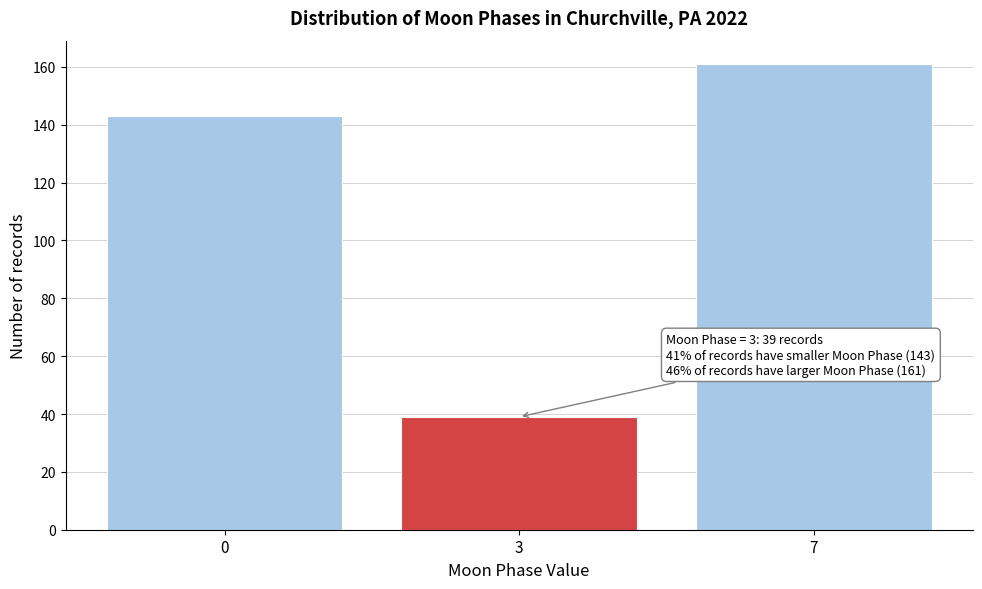

Reading left to right, extract all data points from this chart.

143	39	161